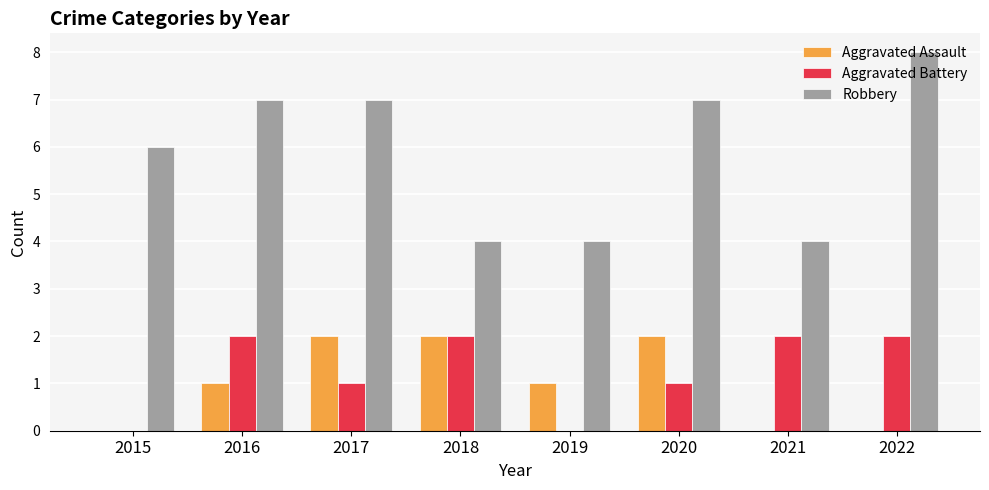

What is the total value across all series at 2018?

8